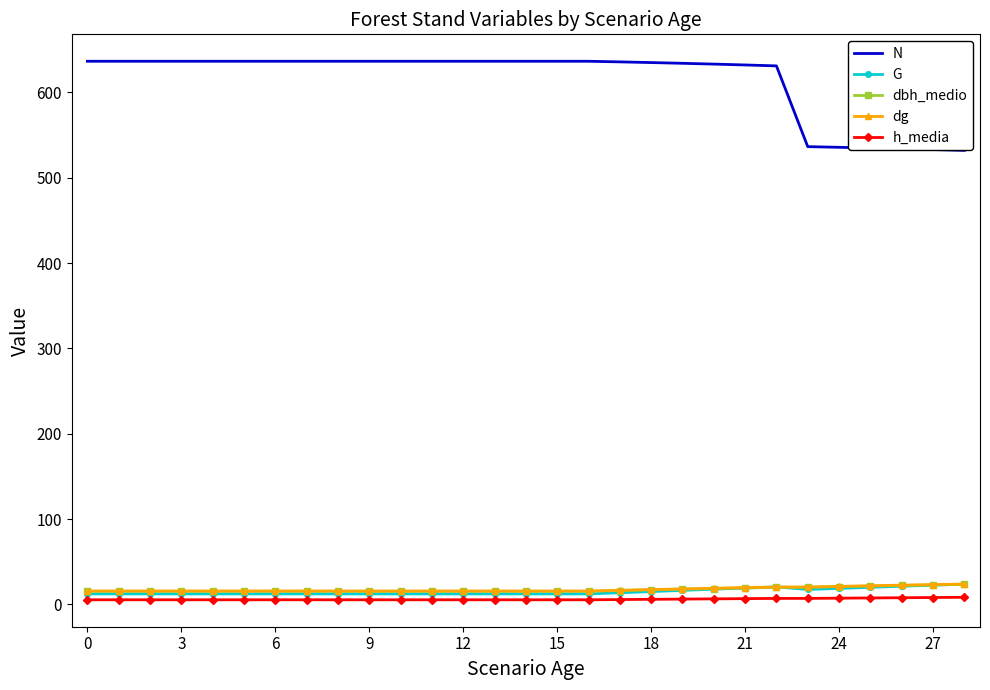

Which series has the widest spread of values?

N